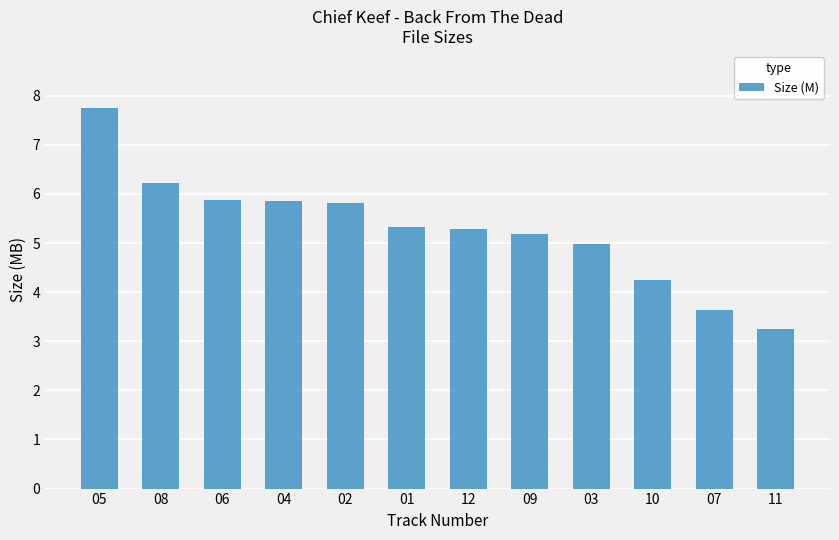

What is the maximum value shown in the chart?

7.8